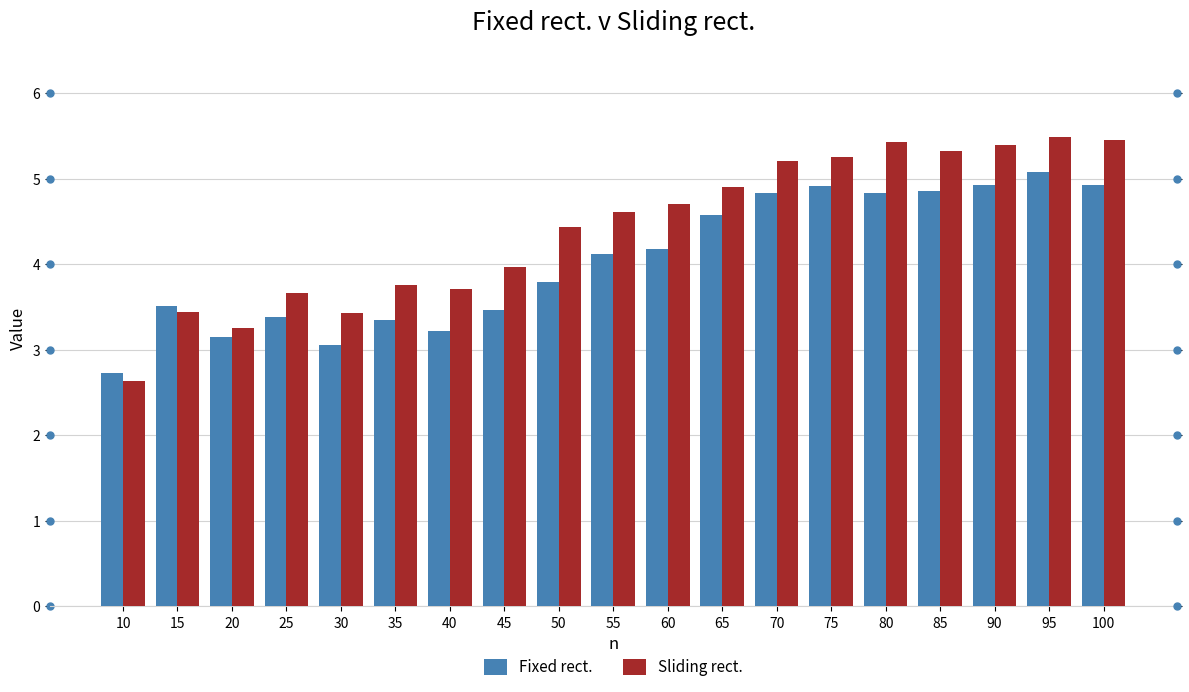

List the series in order of their peak value, highest first.

Sliding rect., Fixed rect.